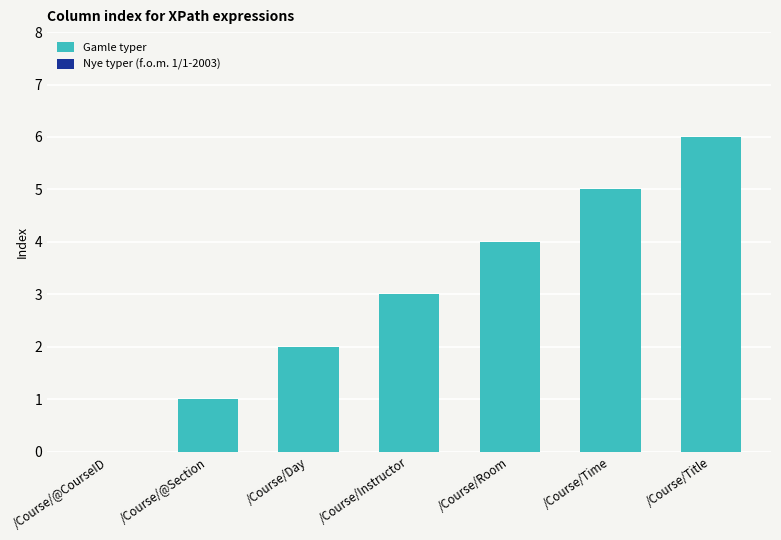

At which category does the chart reach its peak across all series?

/Course/Title